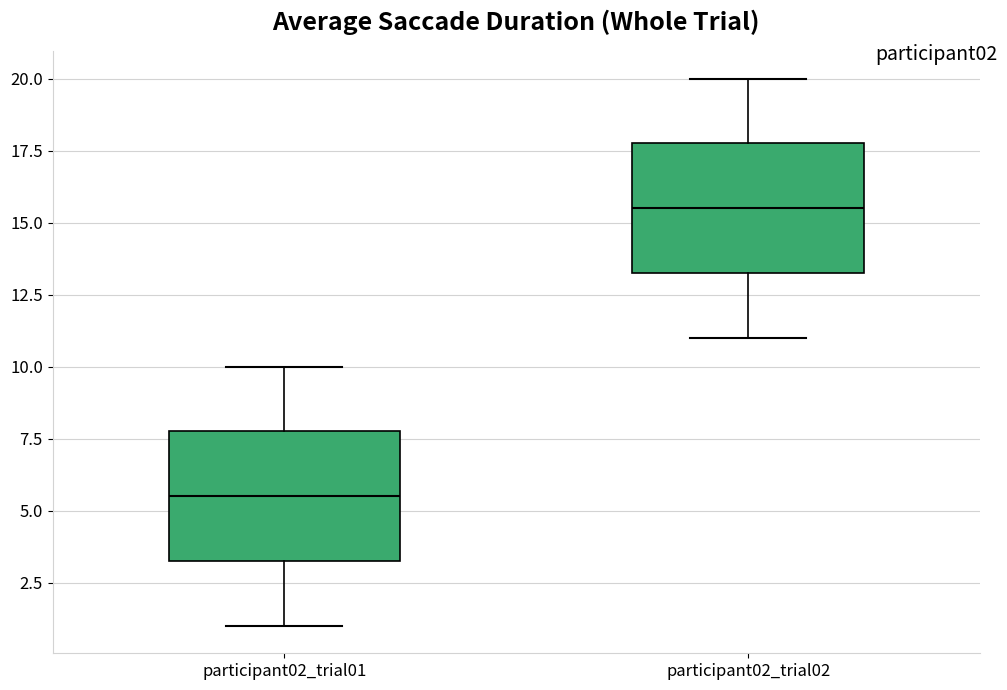

Where does the lower whisker of the box for participant02_trial01 end on the y-axis? The values are not printed on the chart, so give them approximately, as read against the axis.

1.0